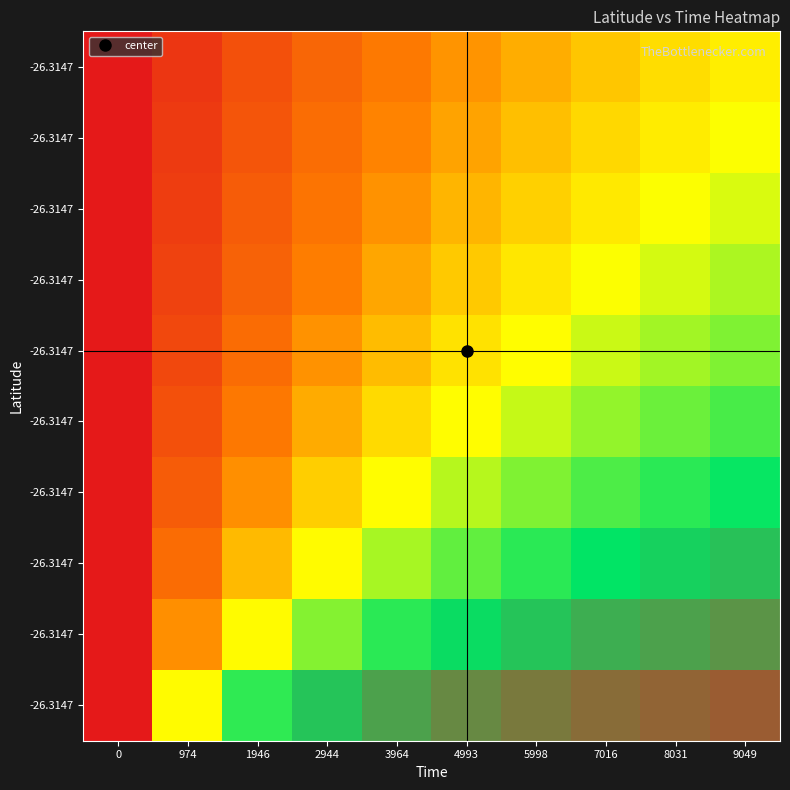

At how many categories does at least one series exceed 0?

10